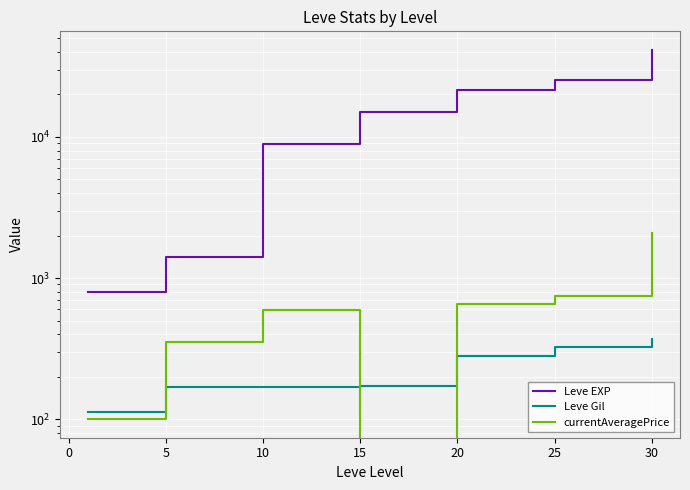

True or false: Leve EXP has a value of 8932.4 at 15.

False